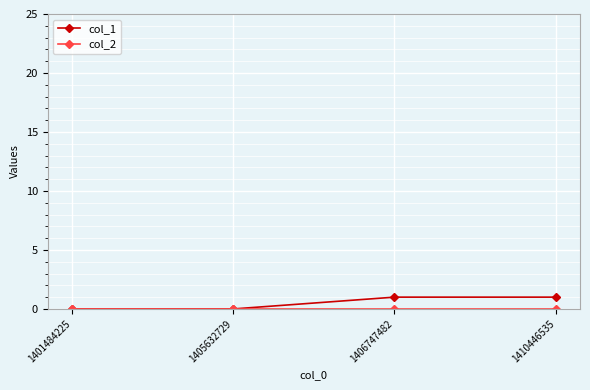

Is it true that col_1 equals 1 at 1401484225?

False